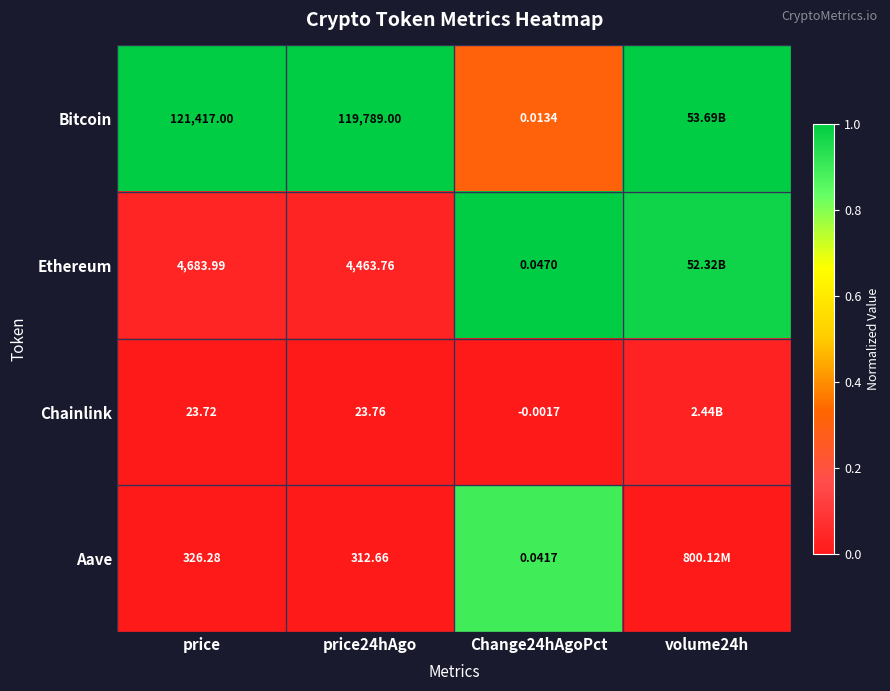

Which series has the largest total across all categories?

Bitcoin